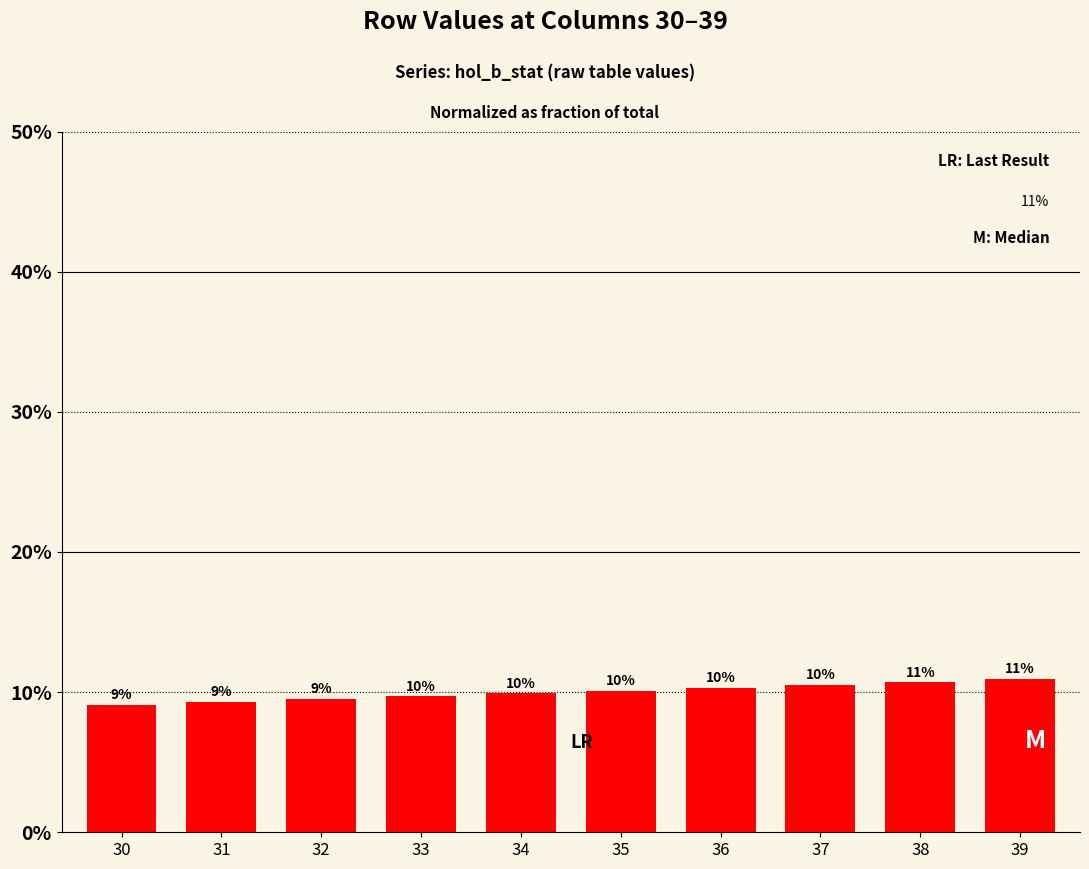

Reading left to right, what are all the values shown in this chart?

0.1	0.1	0.1	0.1	0.1	0.1	0.1	0.1	0.1	0.1